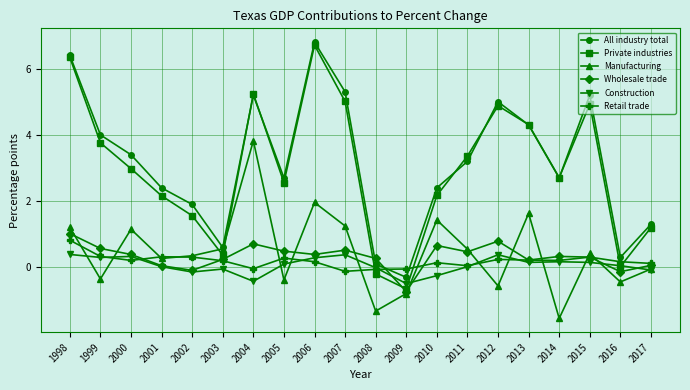

Where is the first local minimum for All industry total?

2003